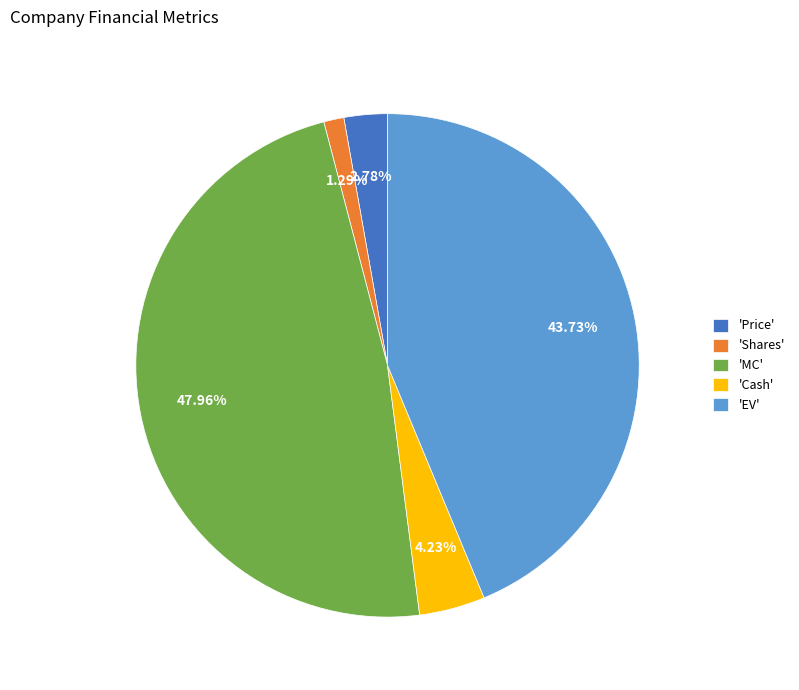

Rank the categories by value from highest to lowest.

'MC', 'EV', 'Cash', 'Price', 'Shares'